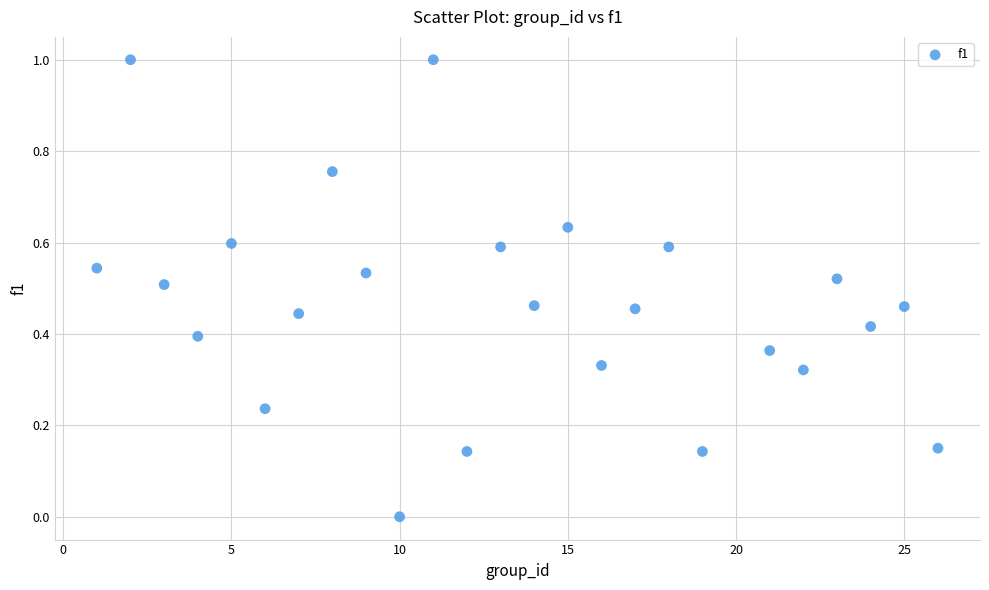

What is the range of Y values (max minus min)?

1.0